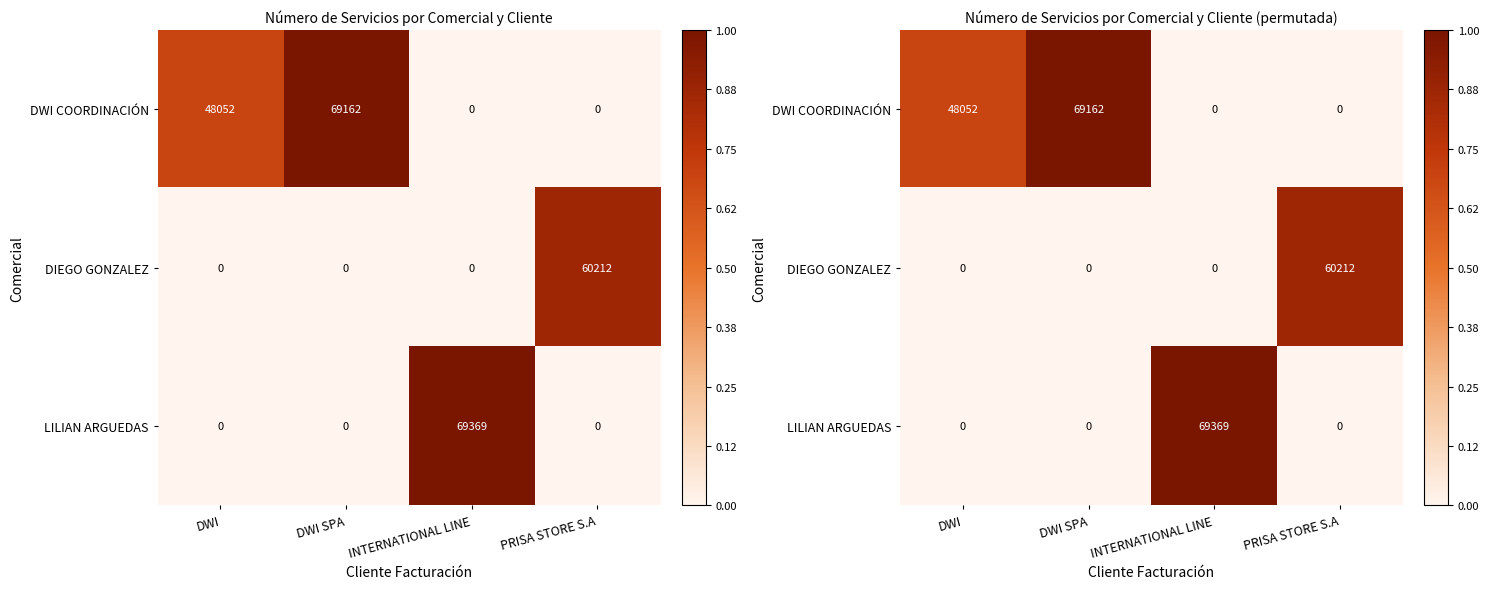

At how many categories does at least one series exceed 20876?

4